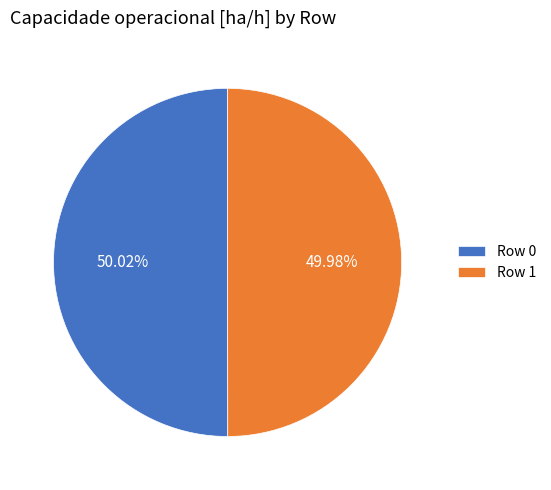

Is there any slice that represents more than half of the pie?

Yes